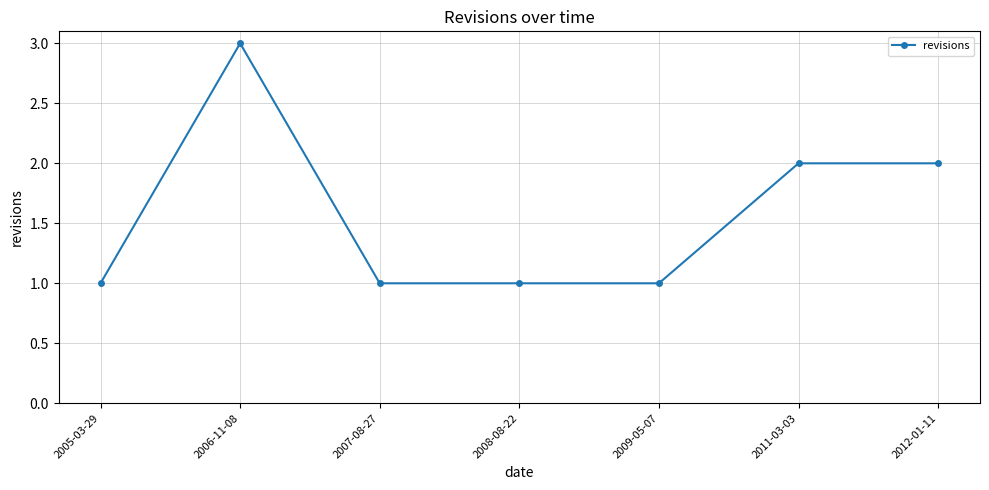

What is the smallest value displayed?

1